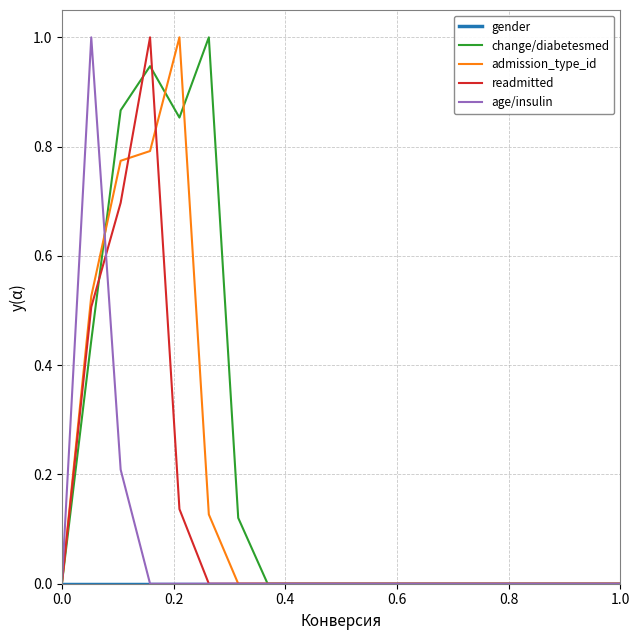

Which series has the largest total across all categories?

change/diabetesmed